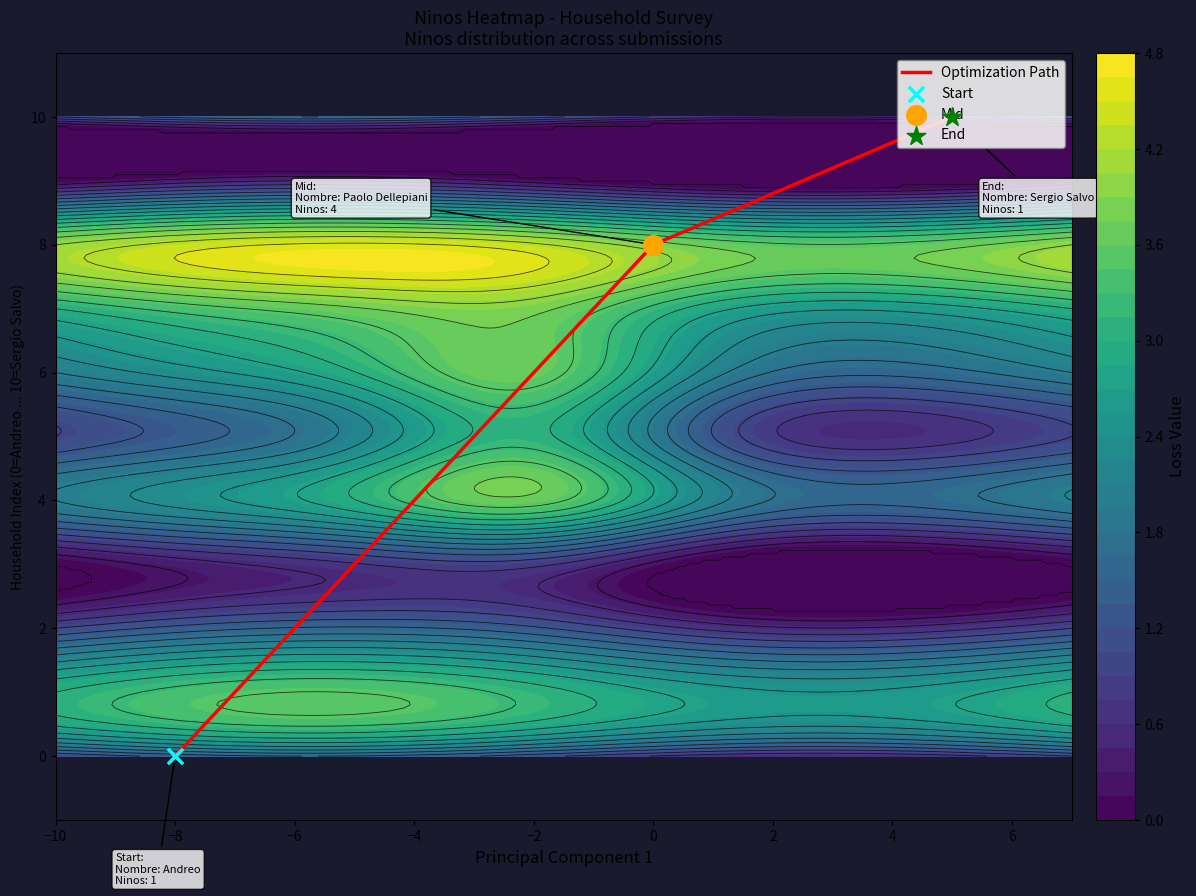

How many data points are above 8?

1